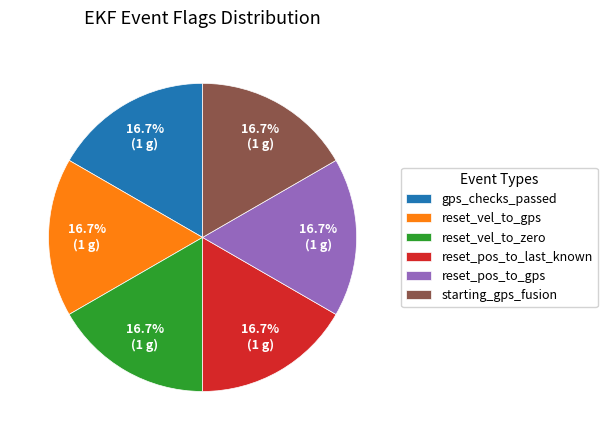

Is there a majority slice in this chart?

No